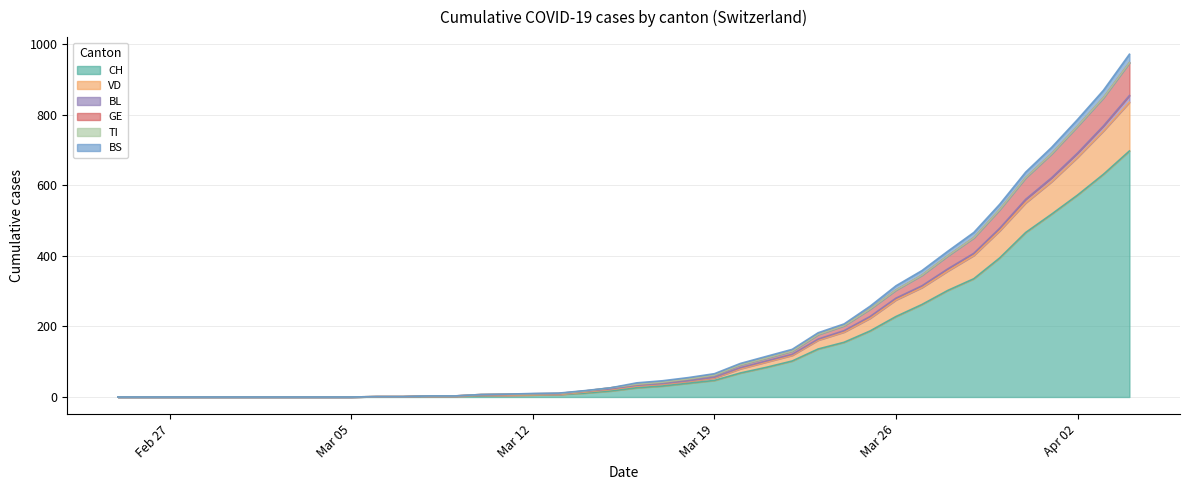

Is it true that GE equals -508 at 2020-02-29?

False